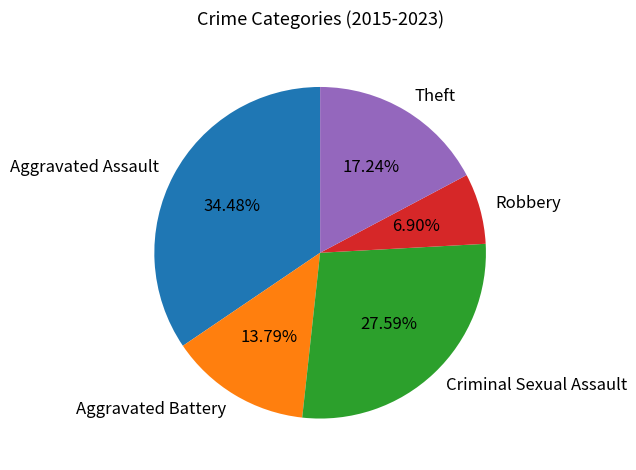

Count the number of slices in the pie.

5